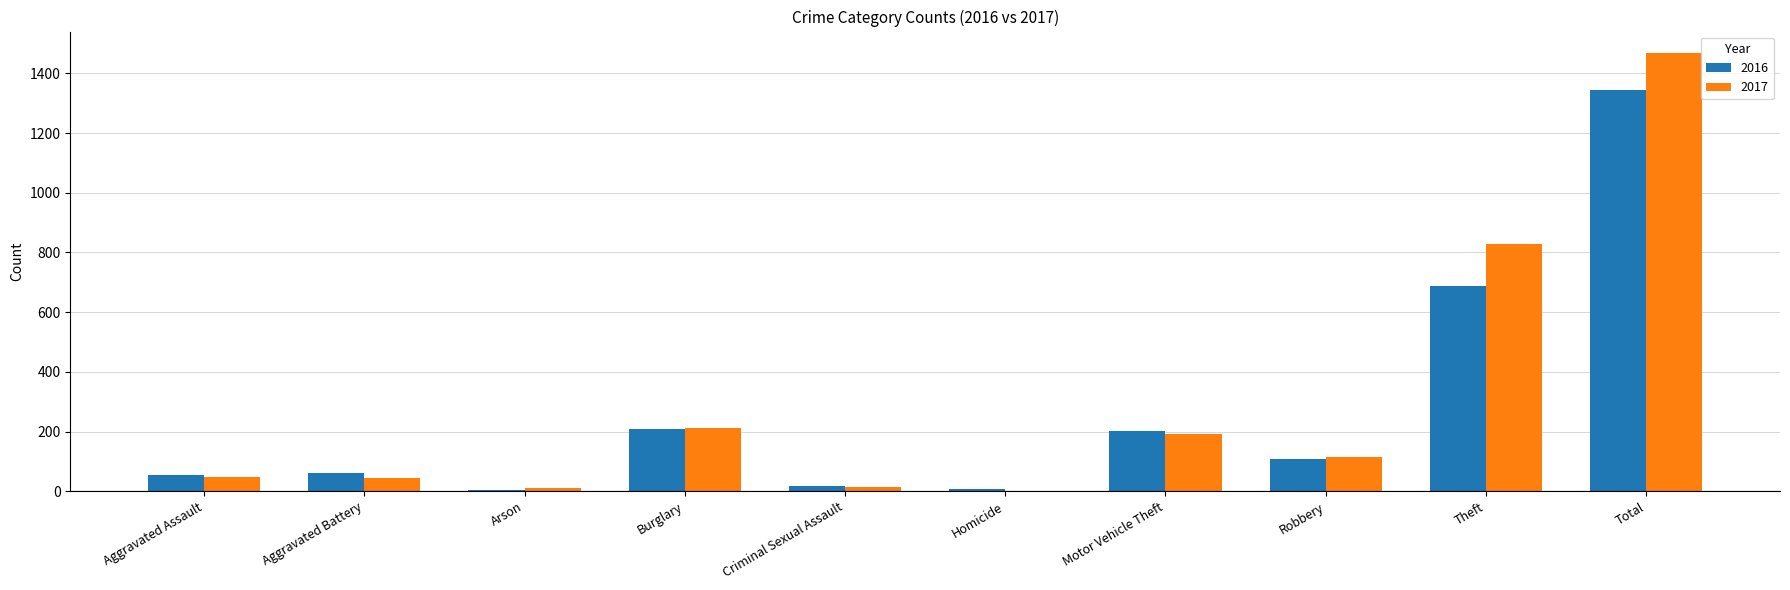

What is the sum of all 2017 values?

2934